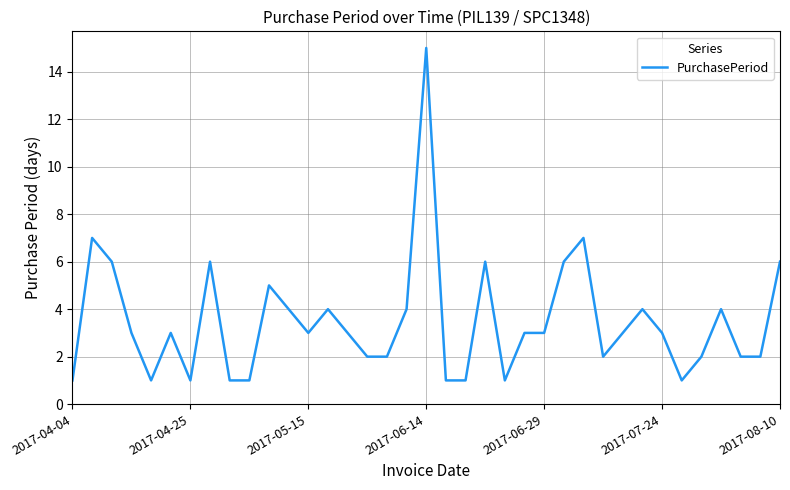

What is the greatest value displayed?

15